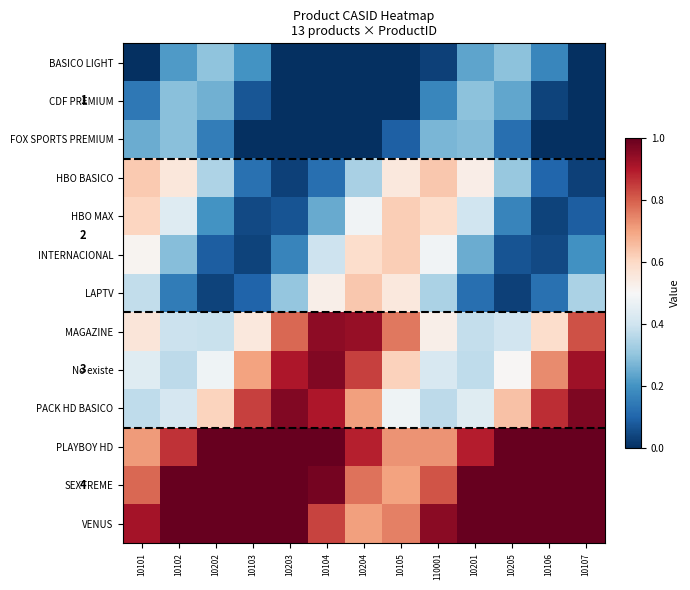

Which category has the highest value across all series?

10202